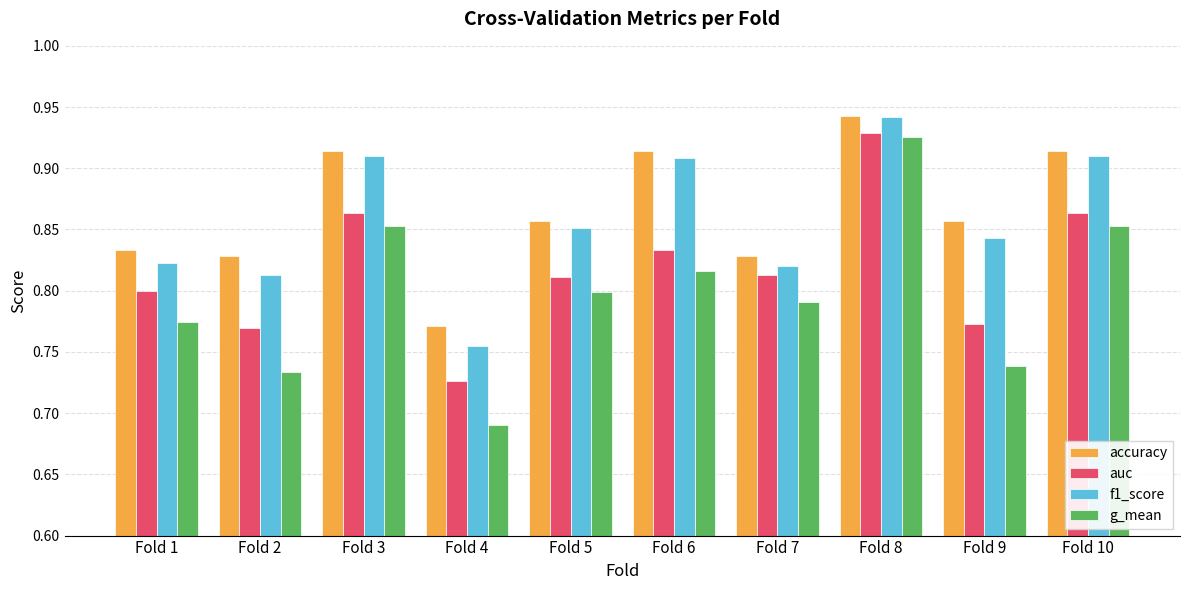

What is the sum of all g_mean values?

8.0